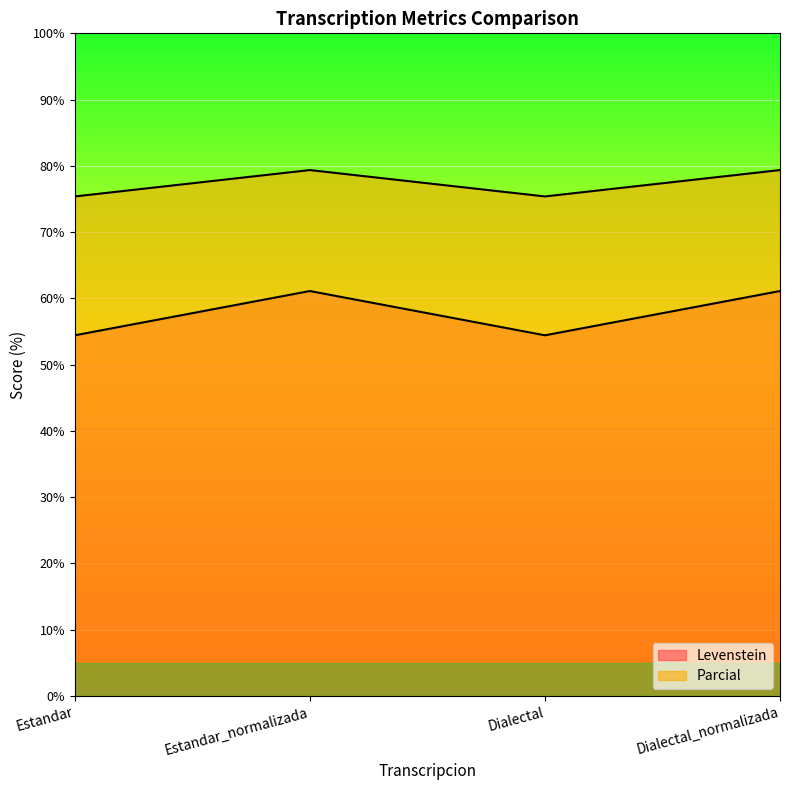

How many data points in Levenstein are less than 61?

2